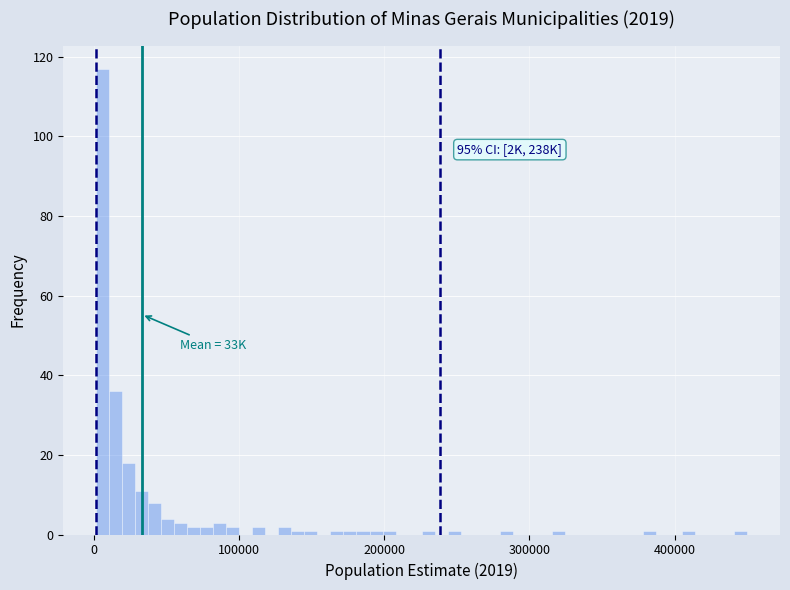

Read against the x-axis, roughly where is the centre of the tallest bar?

10000